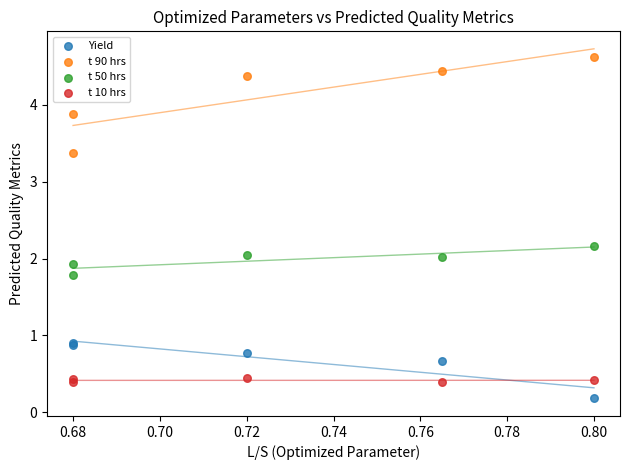

Which series has the widest spread of Y values?

t 90 hrs